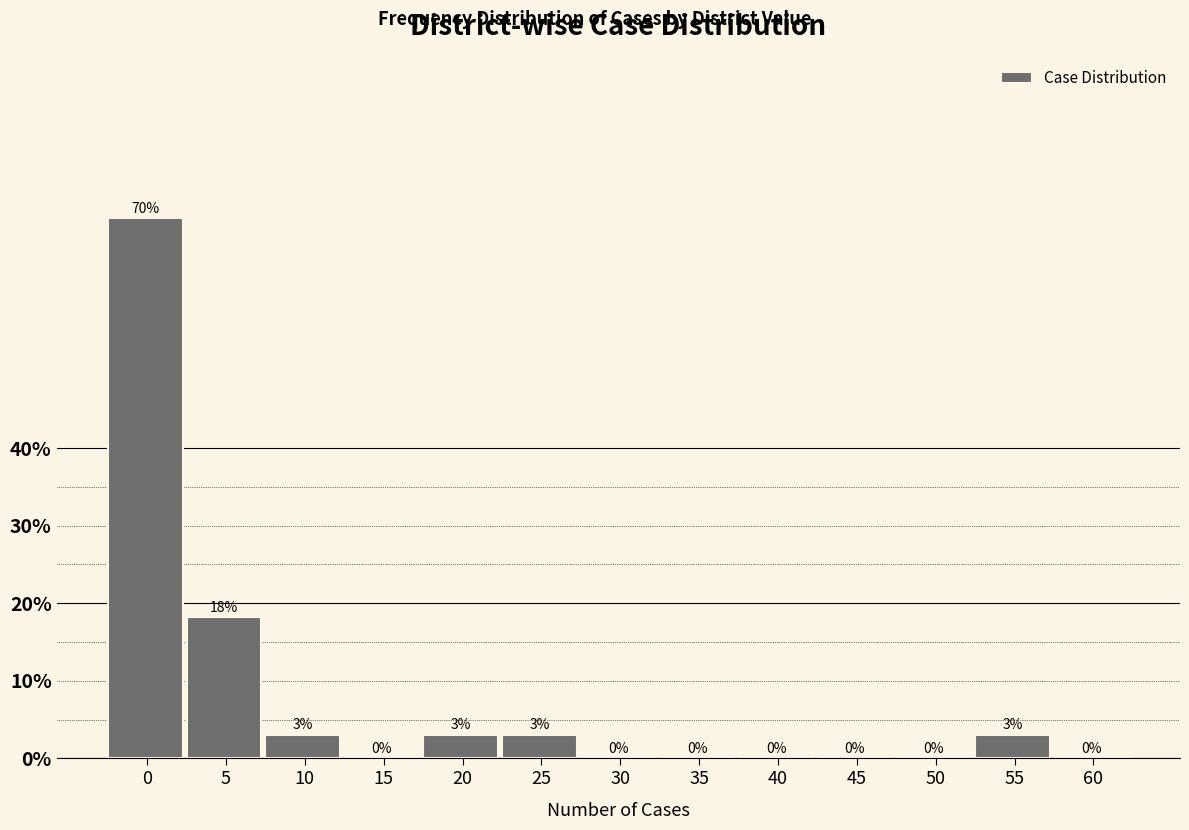

What is the sum of all values?

100.0